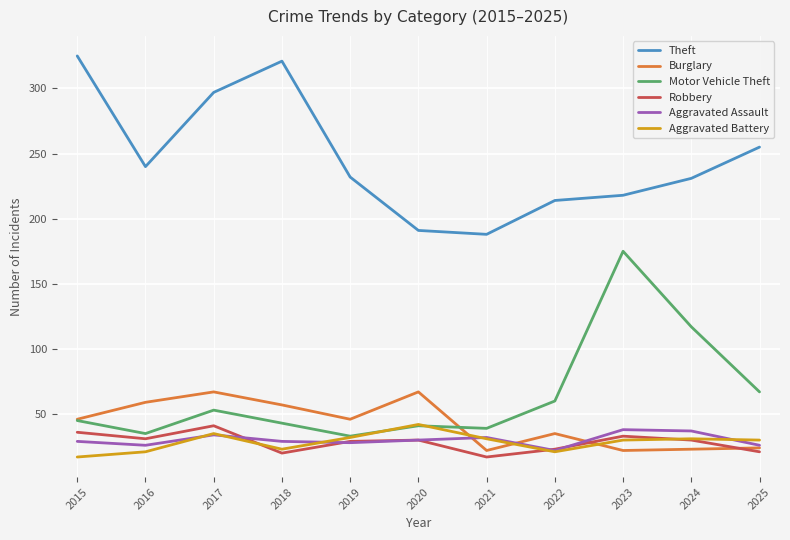

Does the chart have visible grid lines?

Yes